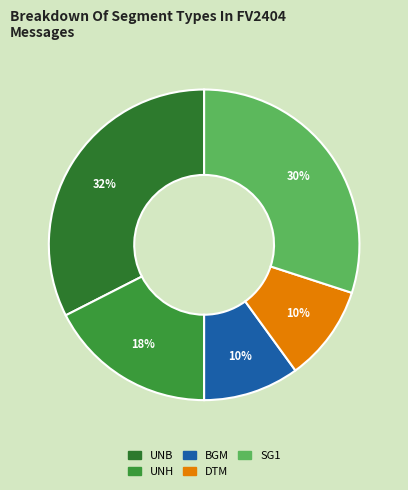

What percentage is the BGM slice, to the nearest percent?

10%